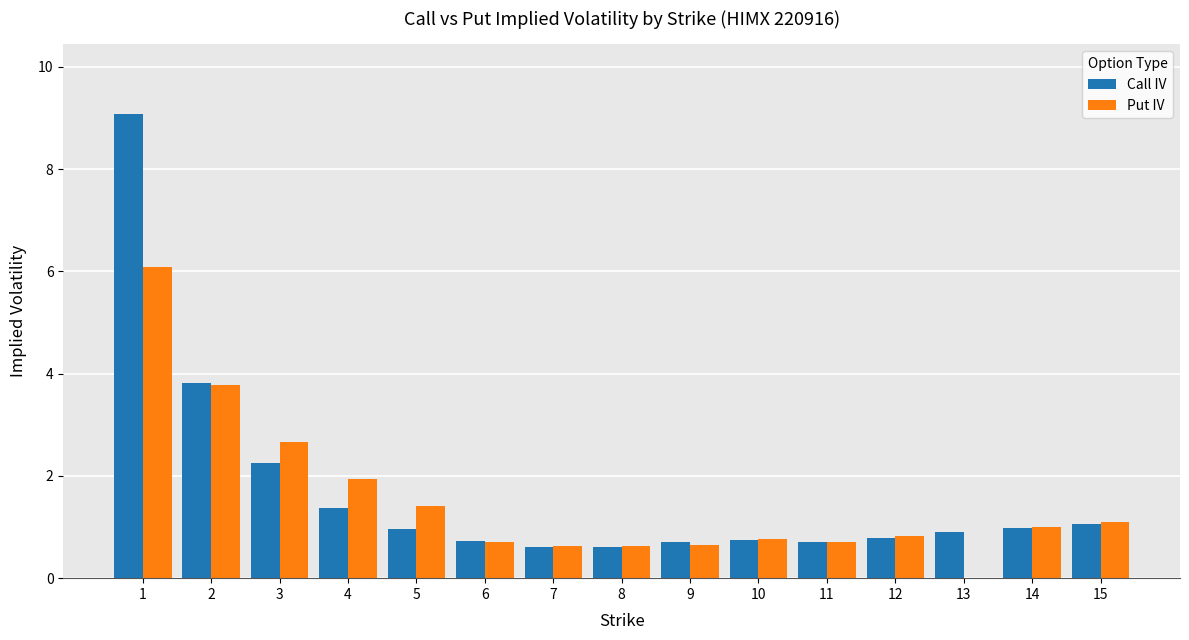

Which label corresponds to the largest value in the chart?

1